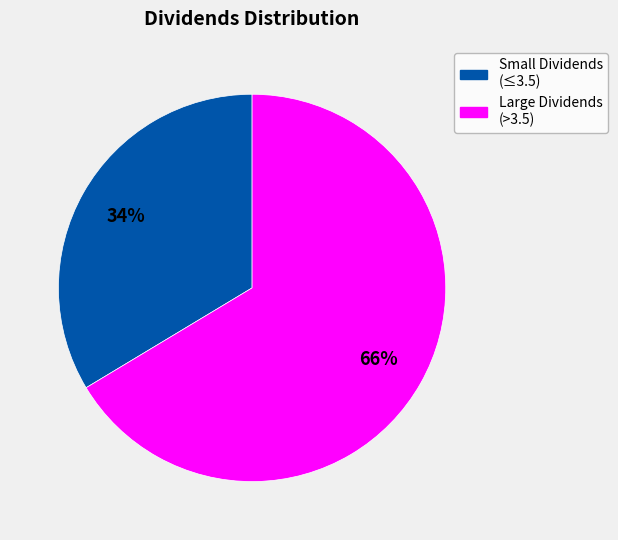

Does any single category account for the majority?

Yes